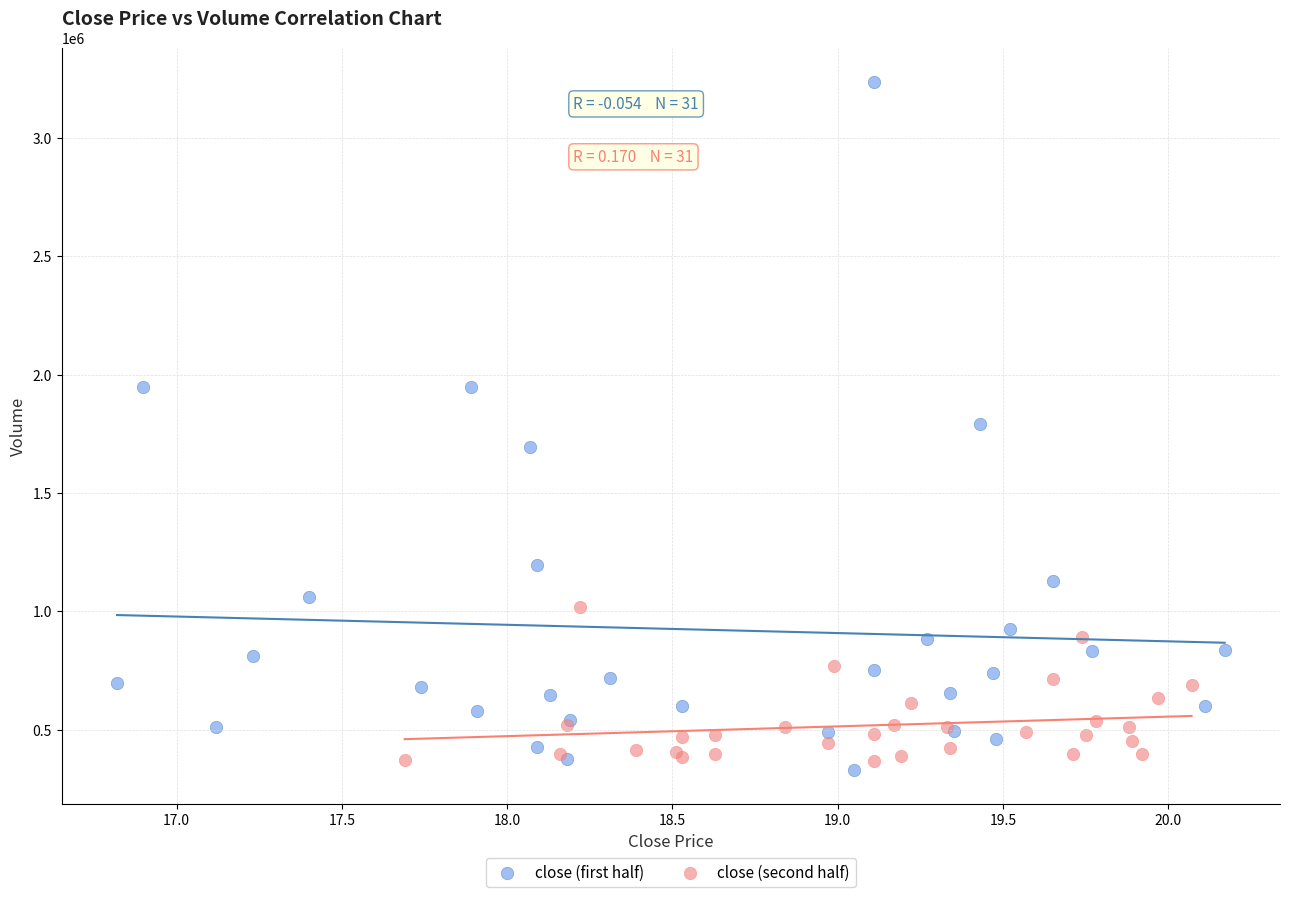

Which series has the widest spread of Y values?

close (first half)